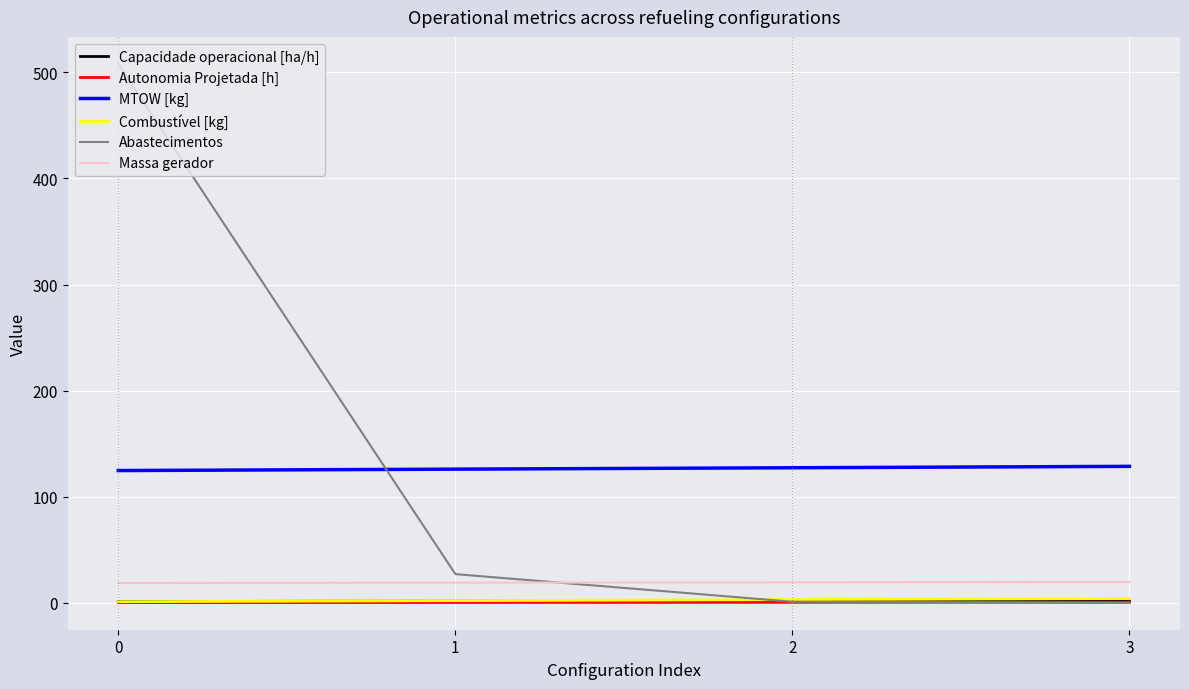

Which series has the widest spread of values?

Abastecimentos